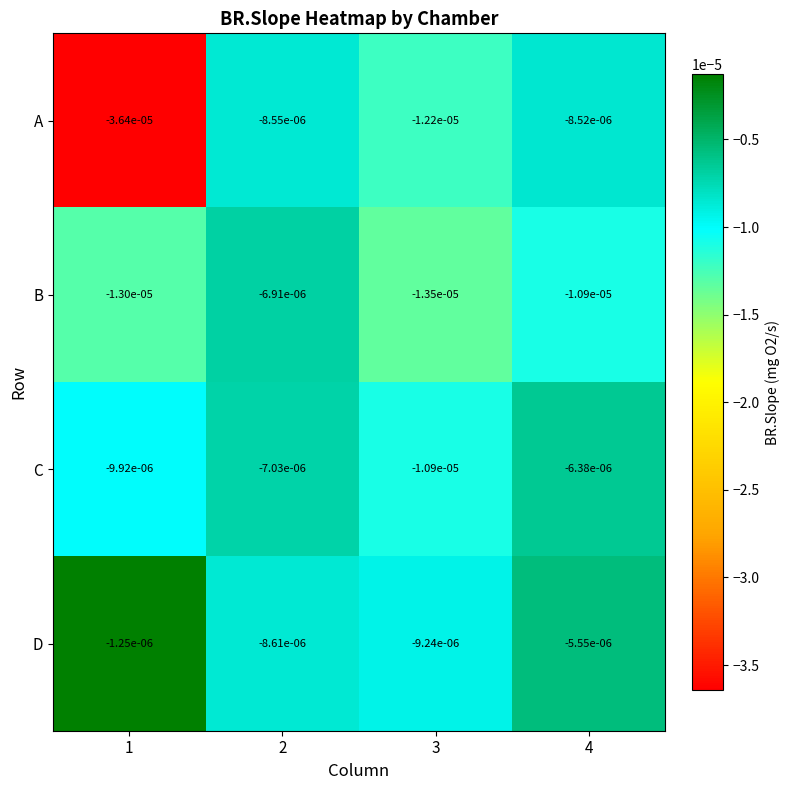

At which category is the sum across all series the highest?

2